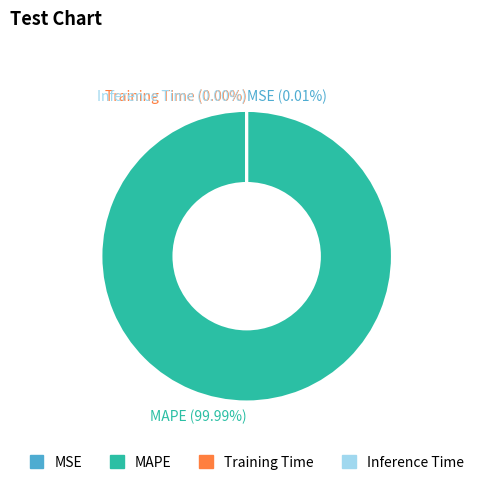

Does any single category account for the majority?

Yes